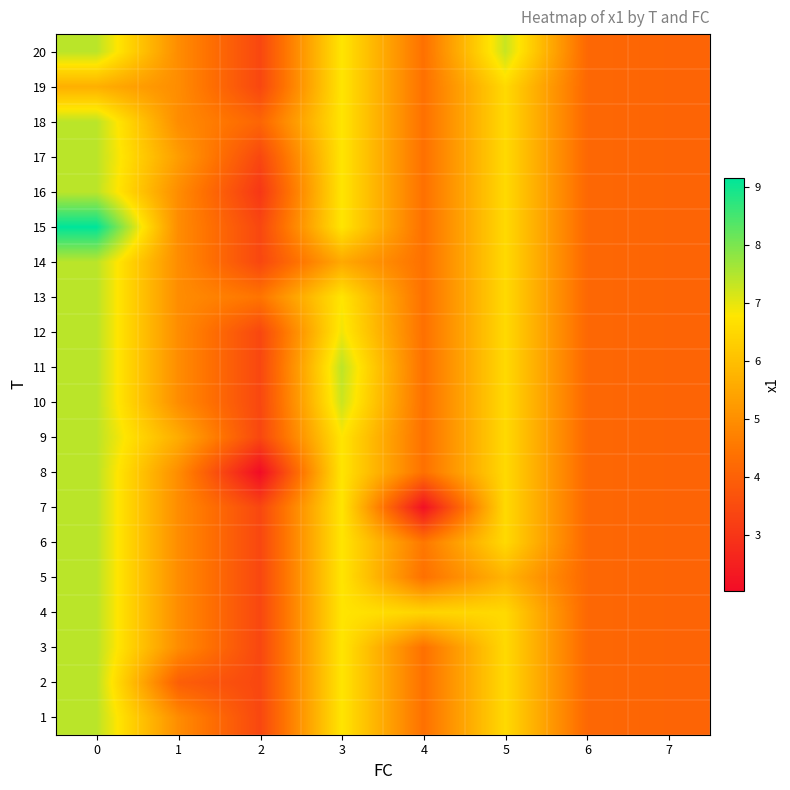

Reading right to left, what are all the values shown in this chart?

1: 7=4.1	6=4.2	5=6.5	4=4.4	3=6.8	2=3.4	1=5.0	0=7.4
2: 7=4.1	6=4.2	5=6.5	4=4.4	3=6.8	2=3.4	1=4.0	0=7.4
3: 7=4.1	6=4.2	5=6.5	4=4.4	3=6.8	2=3.4	1=5.0	0=7.4
4: 7=4.1	6=4.2	5=6.5	4=6.4	3=6.8	2=3.4	1=5.0	0=7.4
5: 7=4.1	6=4.2	5=5.8	4=4.4	3=6.8	2=3.4	1=5.0	0=7.4
6: 7=4.1	6=4.2	5=6.5	4=4.5	3=6.8	2=3.4	1=5.0	0=7.4
7: 7=4.1	6=4.2	5=6.5	4=2.2	3=6.8	2=3.4	1=5.0	0=7.4
8: 7=4.1	6=4.2	5=6.5	4=4.4	3=6.8	2=2.0	1=5.0	0=7.4
9: 7=4.1	6=4.2	5=6.5	4=4.4	3=6.8	2=3.4	1=5.6	0=7.4
10: 7=4.1	6=4.2	5=6.5	4=4.4	3=7.3	2=3.4	1=5.0	0=7.4
11: 7=4.1	6=4.2	5=6.5	4=4.4	3=7.4	2=3.4	1=5.0	0=7.4
12: 7=4.1	6=4.2	5=6.5	4=4.4	3=6.9	2=3.4	1=5.0	0=7.4
13: 7=4.1	6=4.2	5=6.5	4=4.4	3=6.8	2=4.4	1=5.0	0=7.4
14: 7=4.1	6=4.2	5=6.5	4=4.4	3=5.5	2=3.4	1=5.0	0=7.4
15: 7=4.1	6=4.2	5=6.5	4=4.4	3=6.8	2=3.4	1=5.0	0=9.1
16: 7=4.1	6=4.2	5=6.5	4=4.4	3=6.8	2=3.0	1=5.0	0=7.4
17: 7=4.1	6=4.2	5=6.5	4=4.4	3=6.8	2=3.4	1=5.3	0=7.4
18: 7=4.1	6=4.2	5=6.5	4=4.4	3=6.8	2=4.1	1=5.0	0=7.4
19: 7=4.1	6=4.2	5=6.5	4=4.4	3=6.8	2=3.4	1=5.0	0=5.7
20: 7=4.1	6=4.2	5=7.3	4=4.4	3=6.8	2=3.4	1=5.0	0=7.4